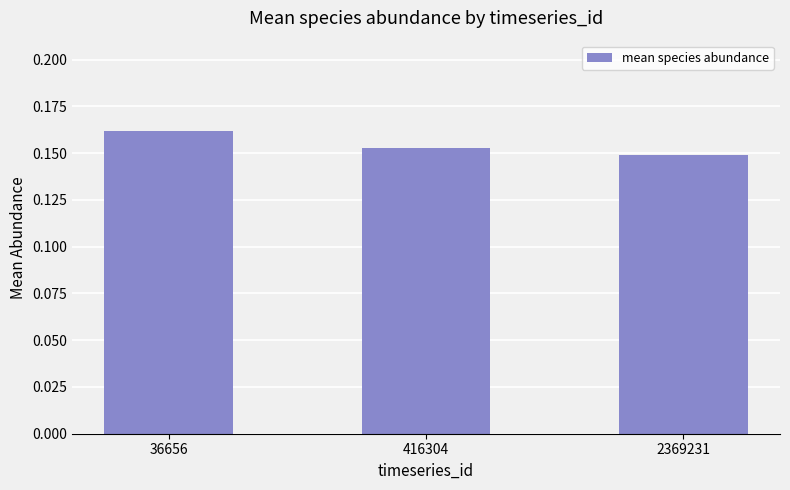

The chart shows a value of 0.0 at 2369231. True or false?

False